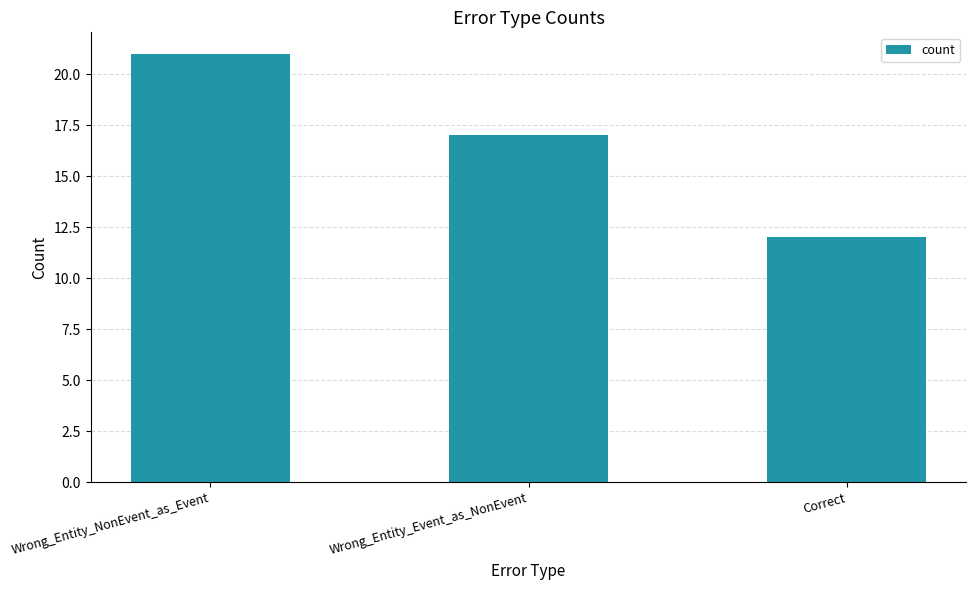

Reading right to left, transcribe all the data shown in this chart.

Correct=12	Wrong_Entity_Event_as_NonEvent=17	Wrong_Entity_NonEvent_as_Event=21